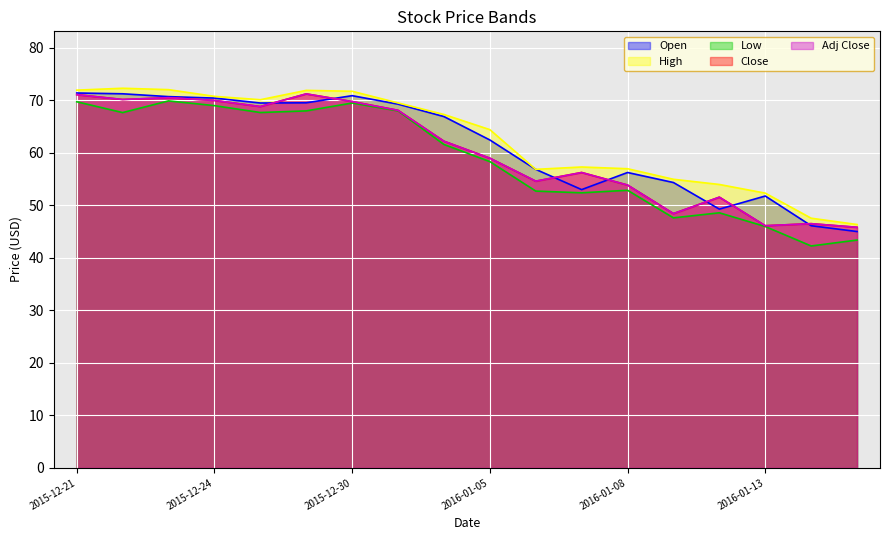

At which category does the chart reach its minimum across all series?

2016-01-14